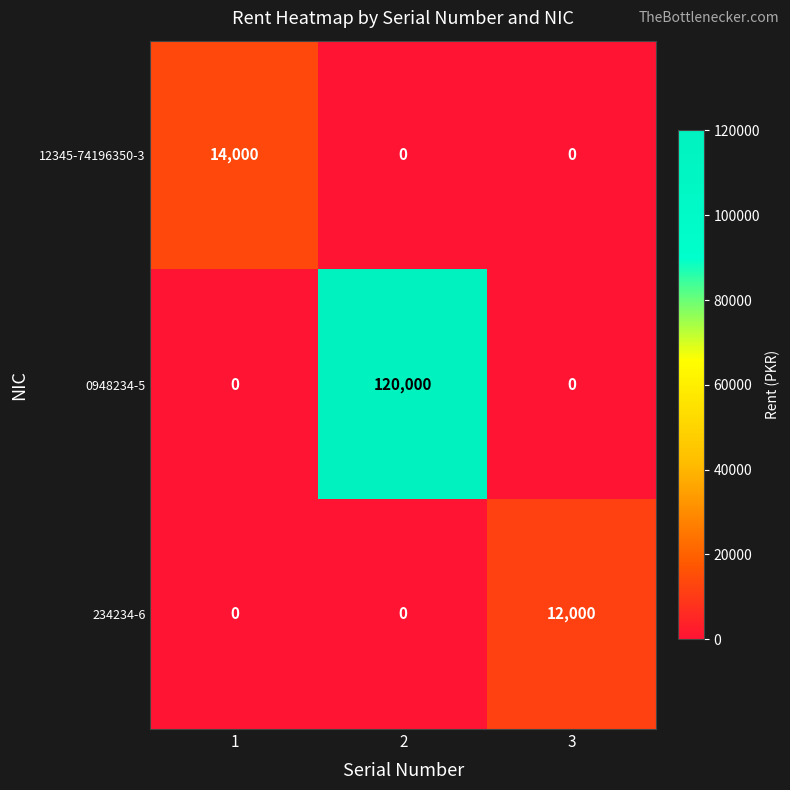

Reading right to left, what are all the values shown in this chart?

12345-74196350-3: 3=0	2=0	1=14000
0948234-5: 3=0	2=120000	1=0
234234-6: 3=12000	2=0	1=0